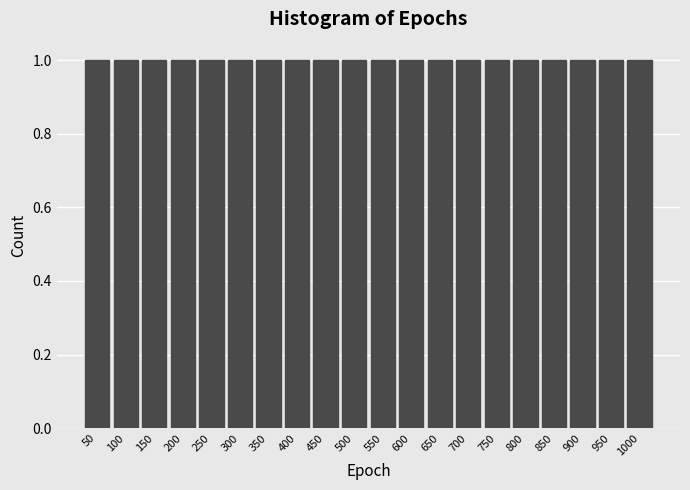

Reading left to right, list every bar in this chart as the range it spans on the x-axis followed by its height. The values are not printed on the chart, so give them approximately, as read against the axis.

25 to 75: 1
75 to 125: 1
125 to 175: 1
175 to 225: 1
225 to 275: 1
275 to 325: 1
325 to 375: 1
375 to 425: 1
425 to 475: 1
475 to 525: 1
525 to 575: 1
575 to 625: 1
625 to 675: 1
675 to 725: 1
725 to 775: 1
775 to 825: 1
825 to 875: 1
875 to 925: 1
925 to 975: 1
975 to 1025: 1